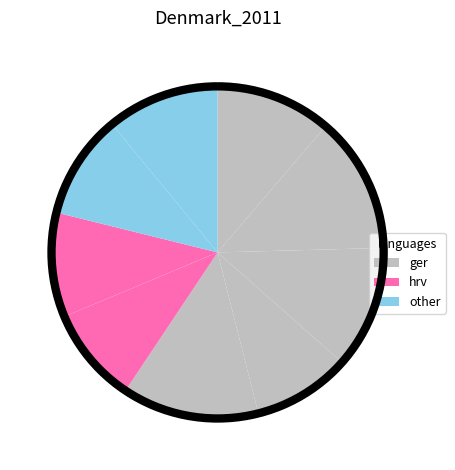

To the nearest percent, what is the average slice percentage?

11%